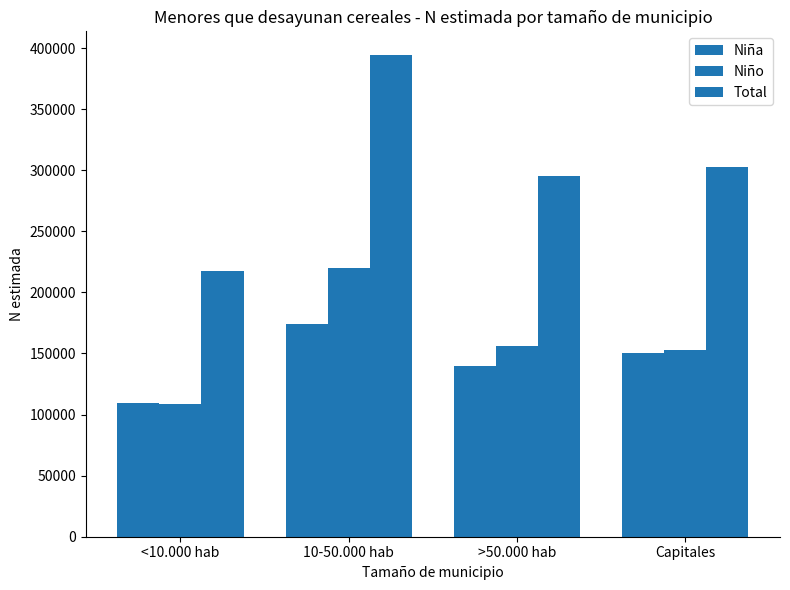

What is the spread (max minus min) of values at 10-50.000 hab?

219772